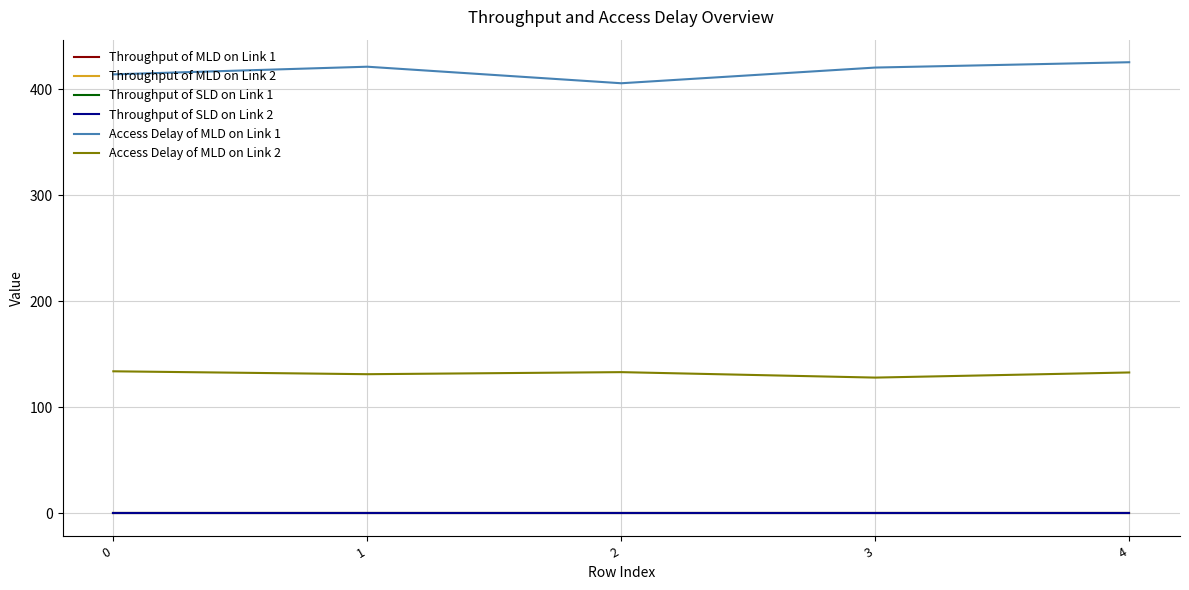

What is the spread (max minus min) of values at 4?

425.7